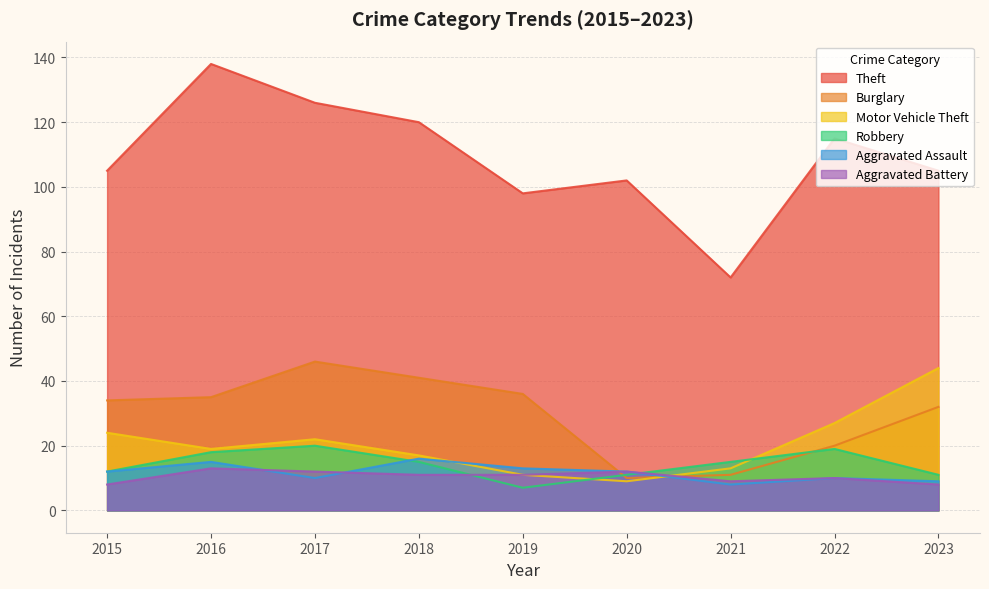

Reading left to right, transcribe all the data shown in this chart.

Theft: 105	138	126	120	98	102	72	115	105
Burglary: 34	35	46	41	36	10	11	20	32
Motor Vehicle Theft: 24	19	22	17	11	9	13	27	44
Robbery: 12	18	20	15	7	11	15	19	11
Aggravated Assault: 12	15	10	16	13	12	8	10	9
Aggravated Battery: 8	13	12	11	11	12	9	10	8